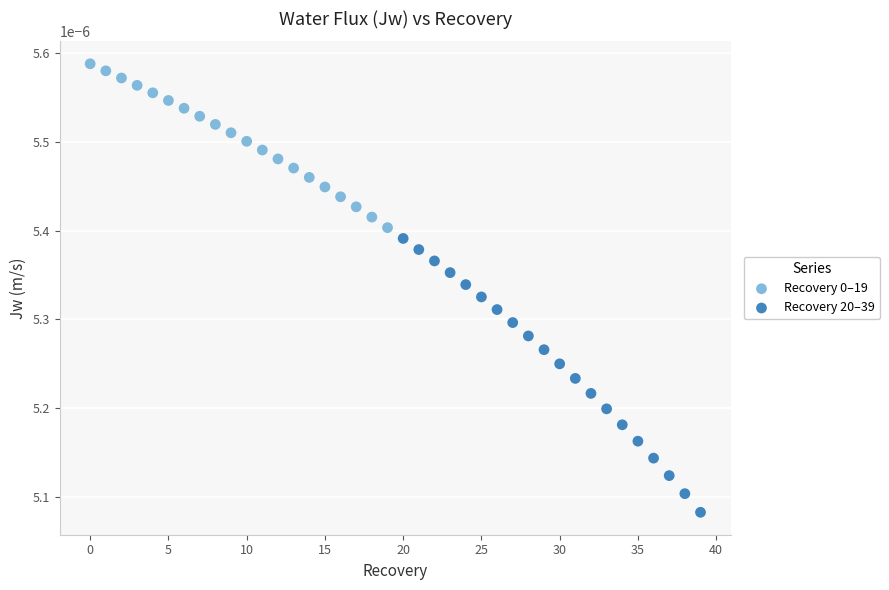

Which series has the widest spread of Y values?

Recovery 20–39